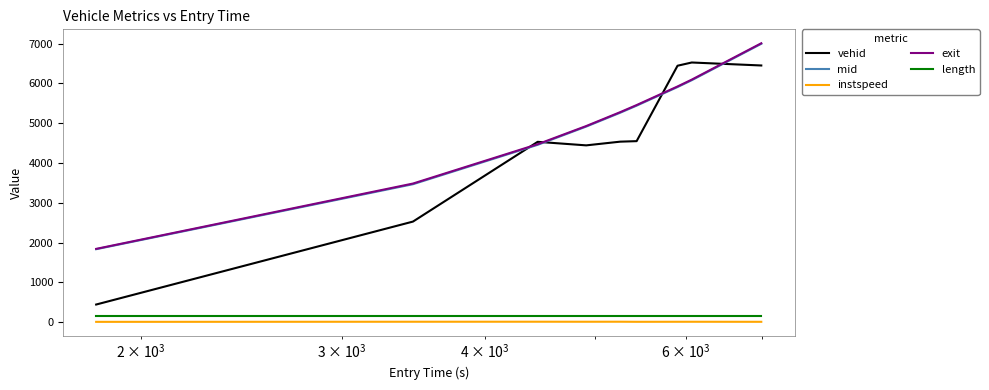

True or false: vehid and length cross at least once.

False